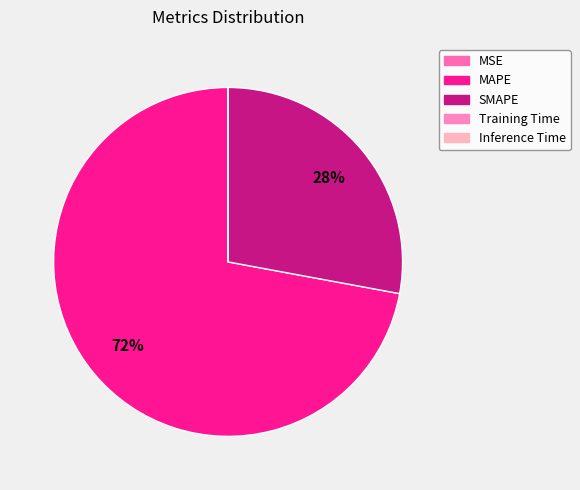

What portion of the pie excludes MSE?

100.0%